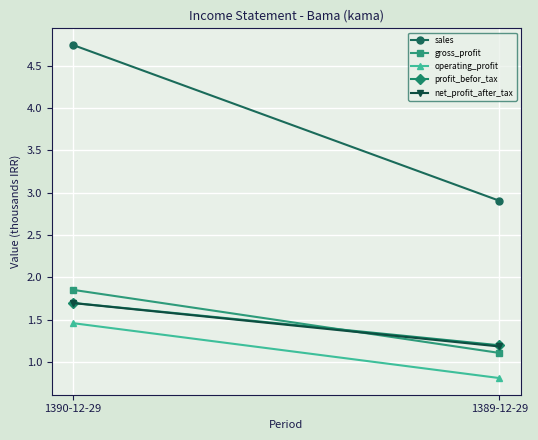

At how many categories does at least one series exceed 4?

1